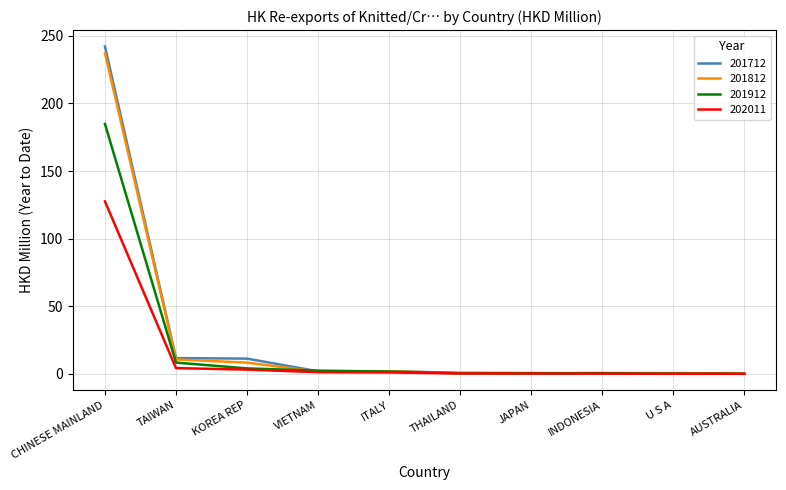

How many lines are shown in the chart?

4